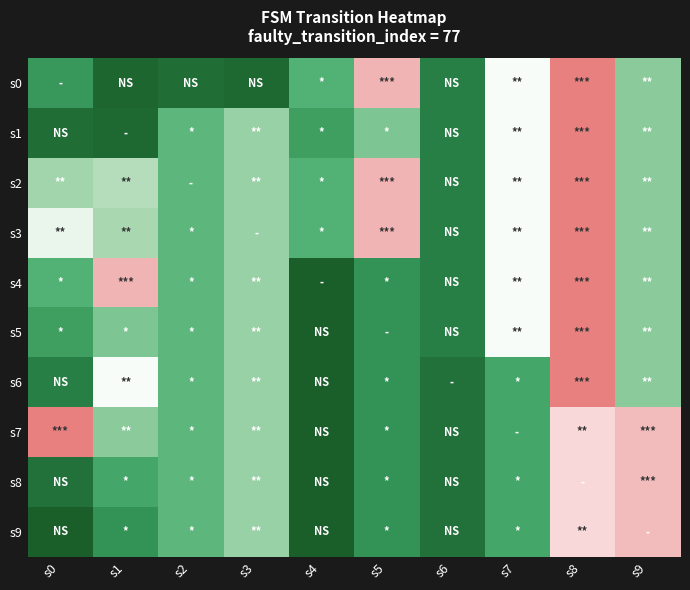

What is the smallest value displayed?

9